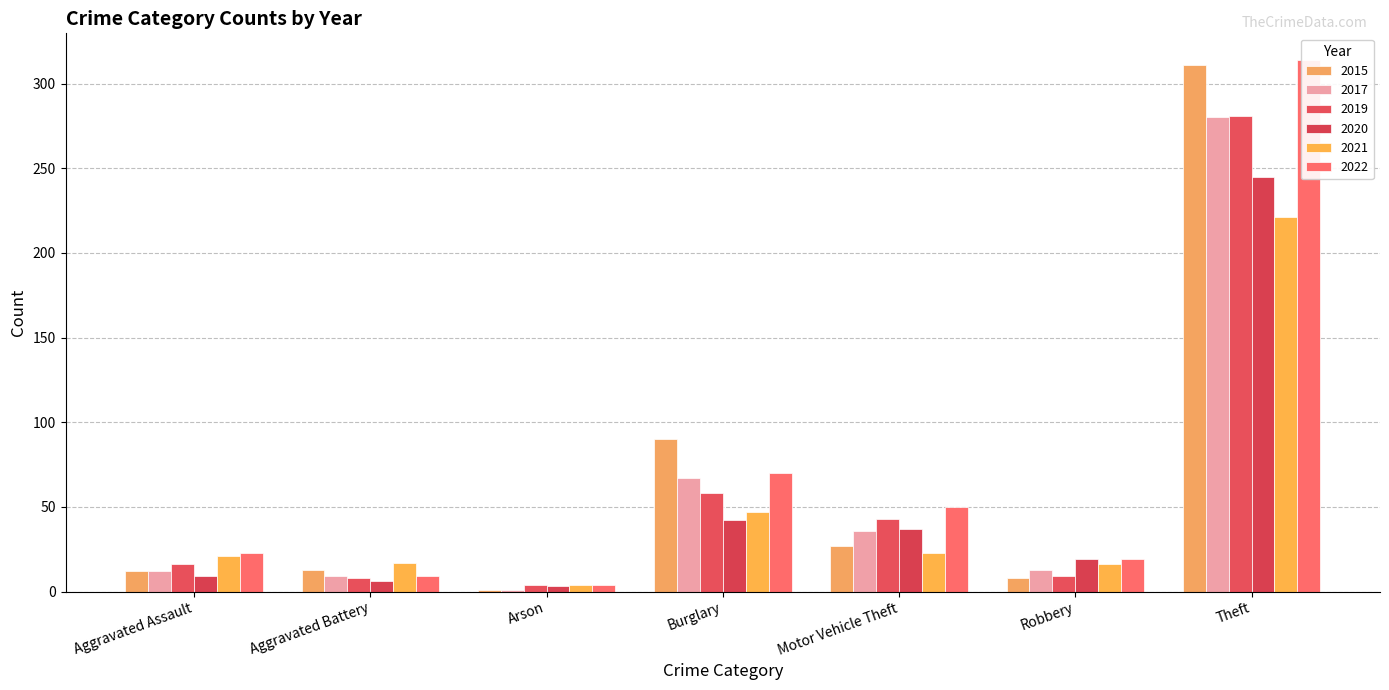

True or false: 2021 has a value of 81 at Burglary.

False